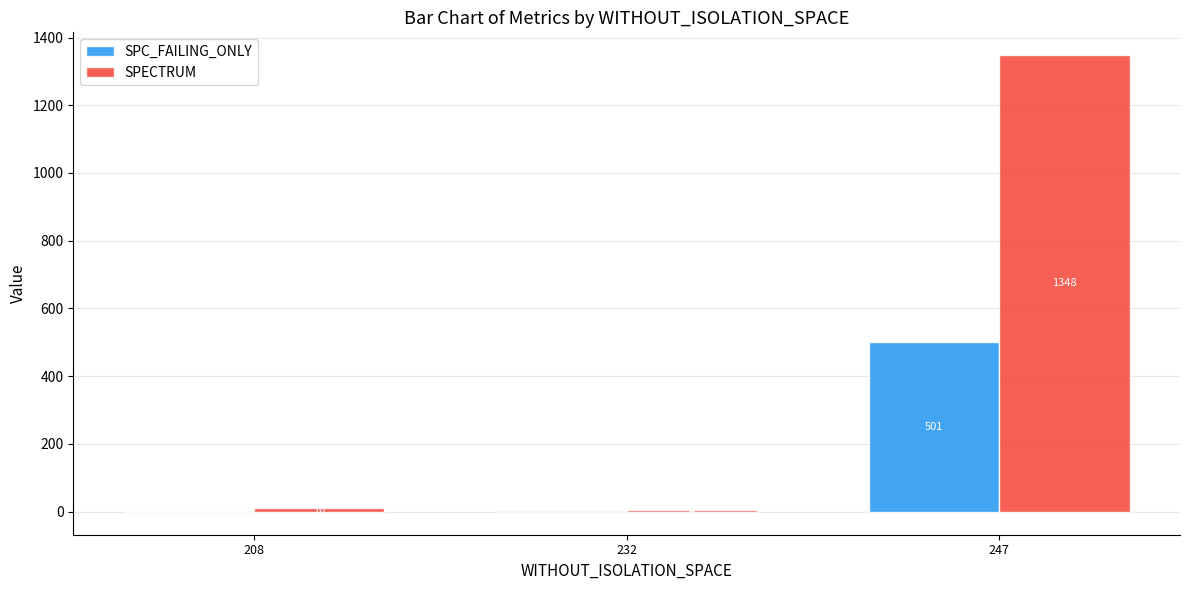

Count the number of data series in this chart.

2